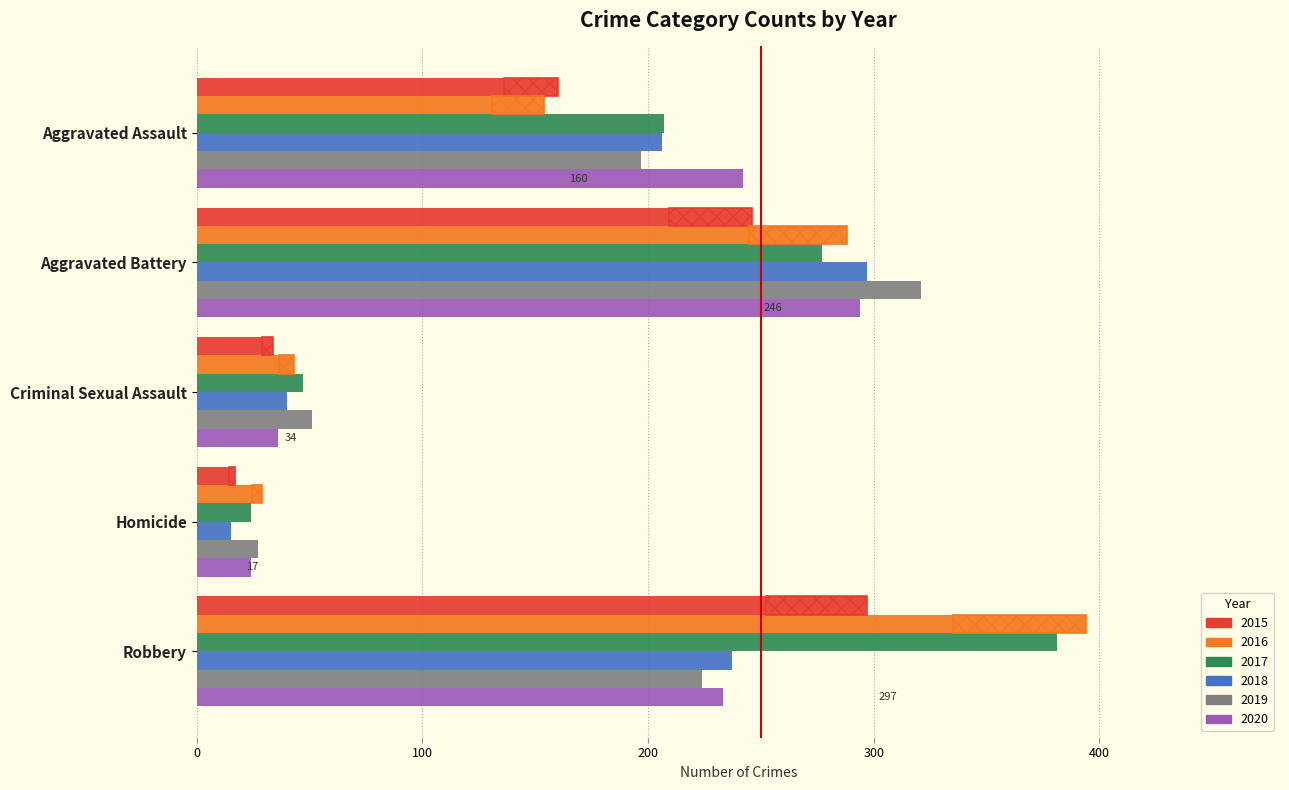

Is the value of 2015 at Criminal Sexual Assault greater than the value of 2019 at Aggravated Assault?

No